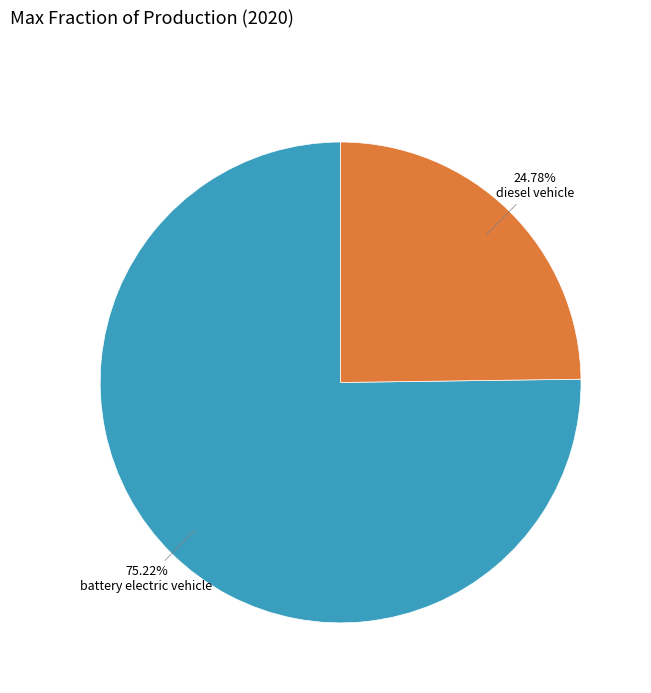

Is the sum of battery electric vehicle and diesel vehicle greater than half?

Yes